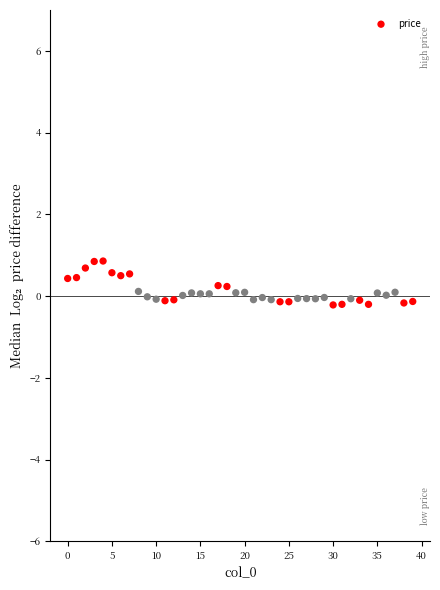

What is the range of Y values (max minus min)?

1.1